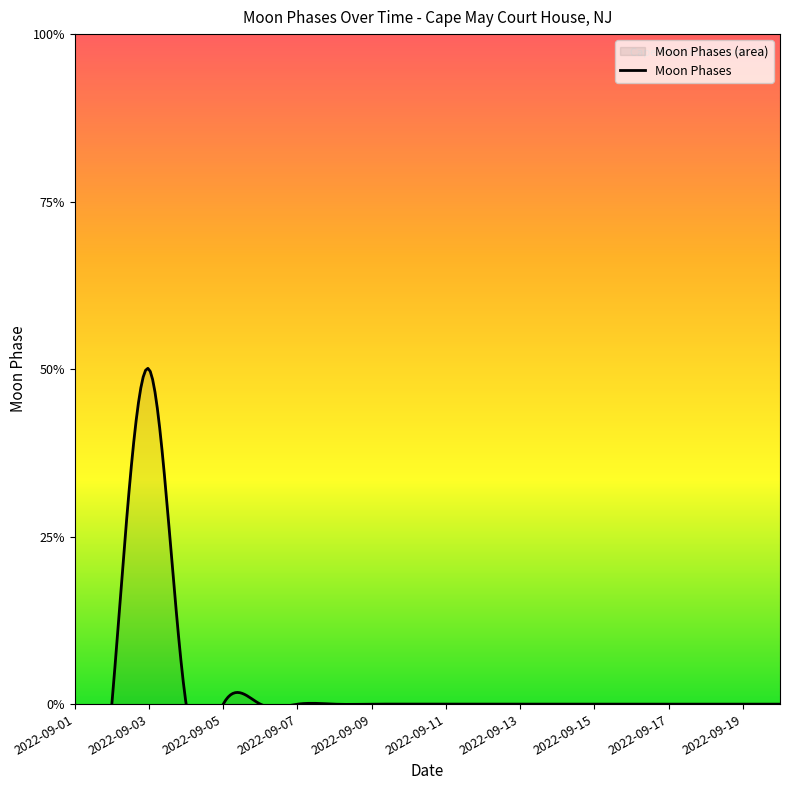

Is it true that the value at 2022-09-08 is 0?

True